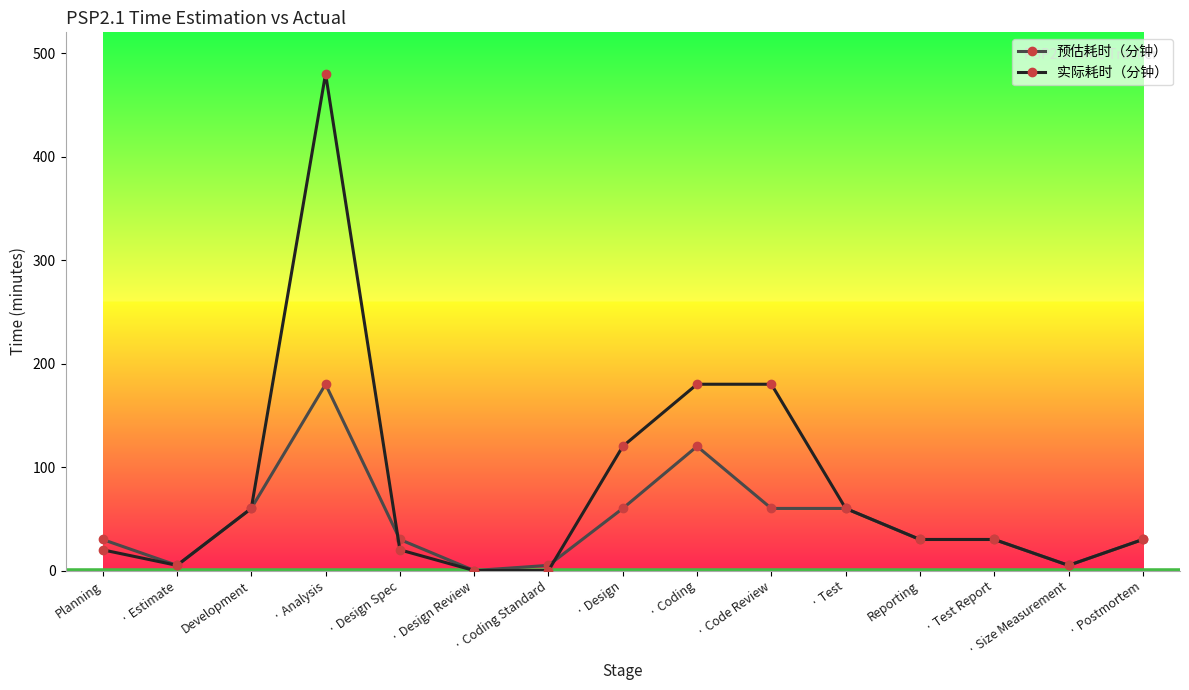

What is the label of the 2nd point from the right?

· Size Measurement